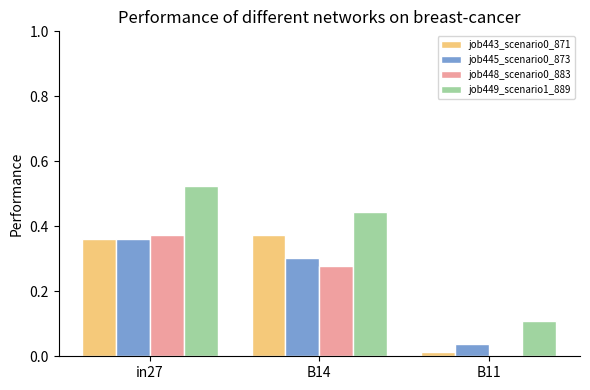

What is the sum of all job445_scenario0_873 values?

0.7